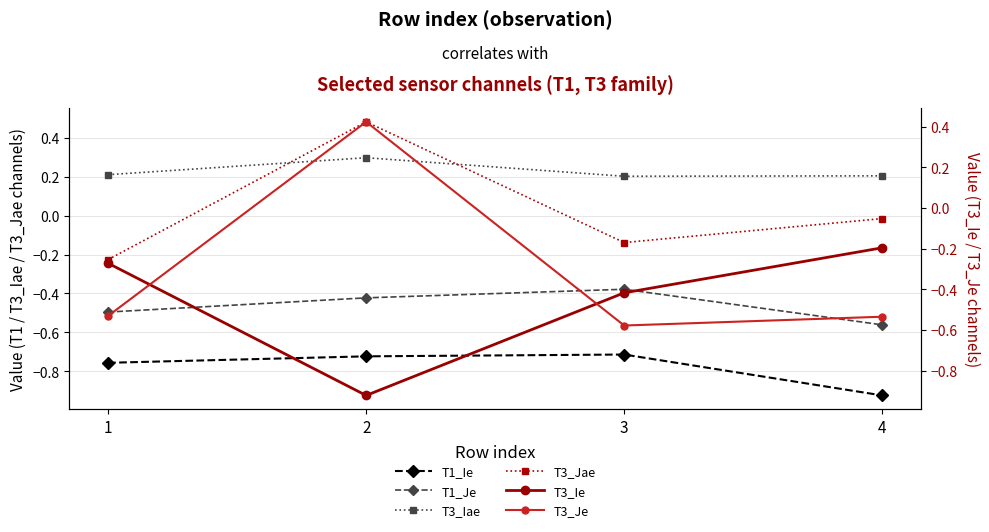

Is the value of T1_Ie at 3 greater than the value of T3_Iae at 1?

No